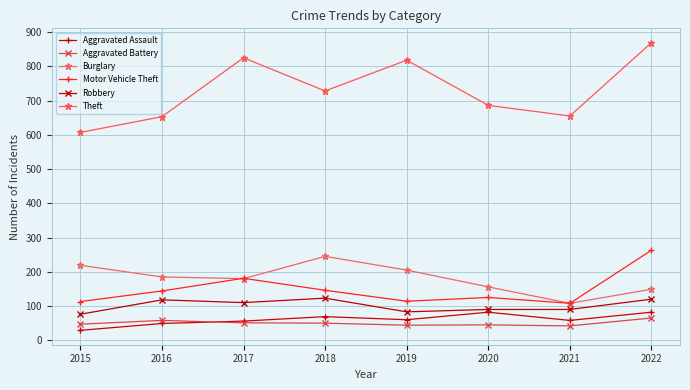

Rank the categories by Motor Vehicle Theft value from lowest to highest.

2021, 2015, 2019, 2020, 2016, 2018, 2017, 2022